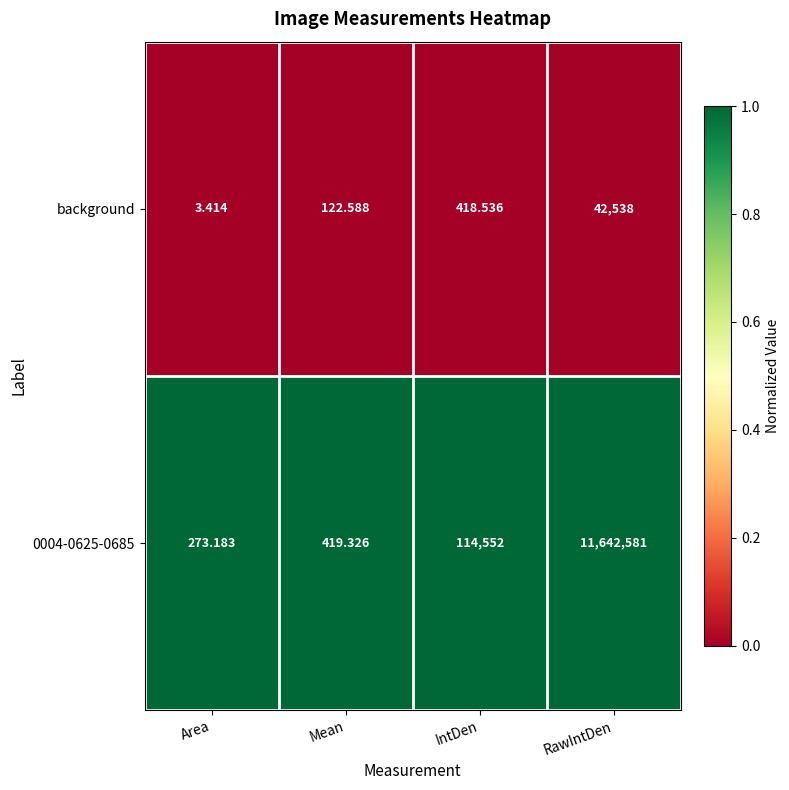

How many distinct data groups are displayed?

2